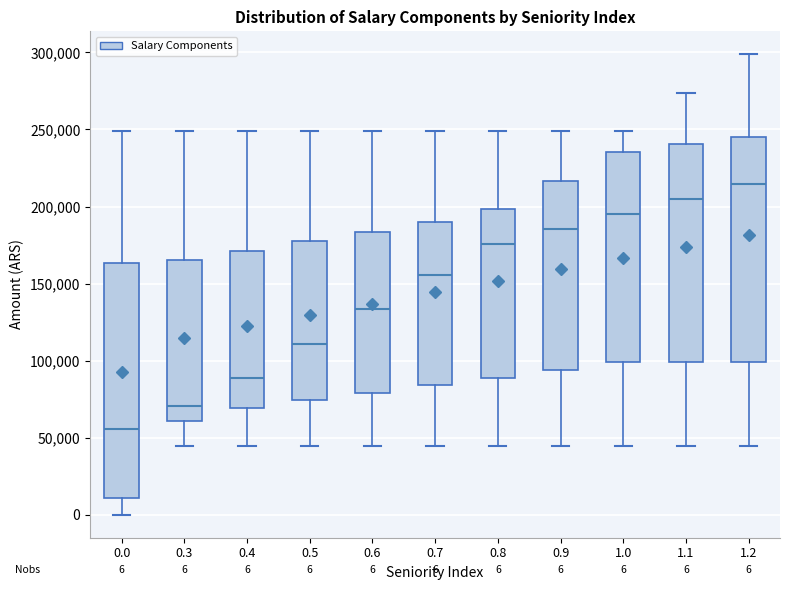

Which box has the lowest median line?

0.0